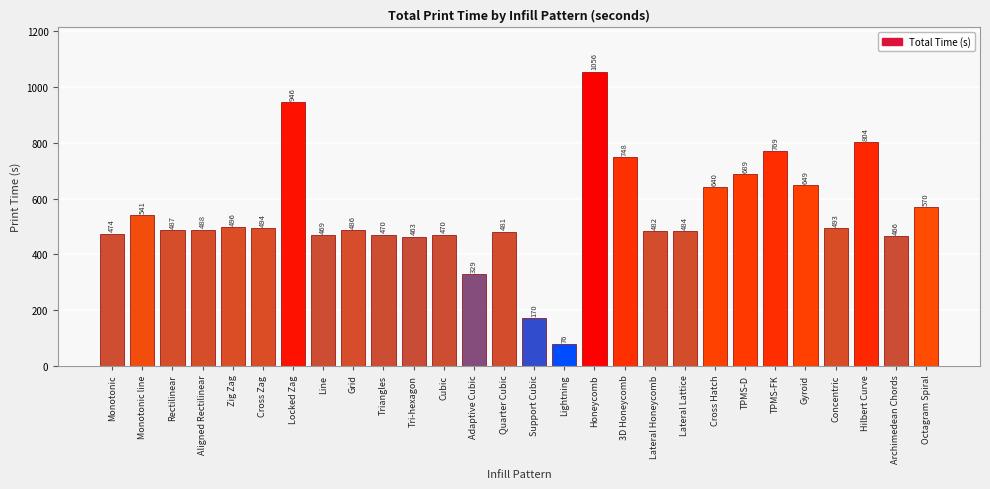

Reading right to left, transcribe all the data shown in this chart.

Octagram Spiral=570	Archimedean Chords=466	Hilbert Curve=804	Concentric=493	Gyroid=649	TPMS-FK=769	TPMS-D=689	Cross Hatch=640	Lateral Lattice=484	Lateral Honeycomb=482	3D Honeycomb=748	Honeycomb=1056	Lightning=76	Support Cubic=170	Quarter Cubic=481	Adaptive Cubic=329	Cubic=470	Tri-hexagon=463	Triangles=470	Grid=486	Line=469	Locked Zag=946	Cross Zag=494	Zig Zag=496	Aligned Rectilinear=488	Rectilinear=487	Monotonic line=541	Monotonic=474